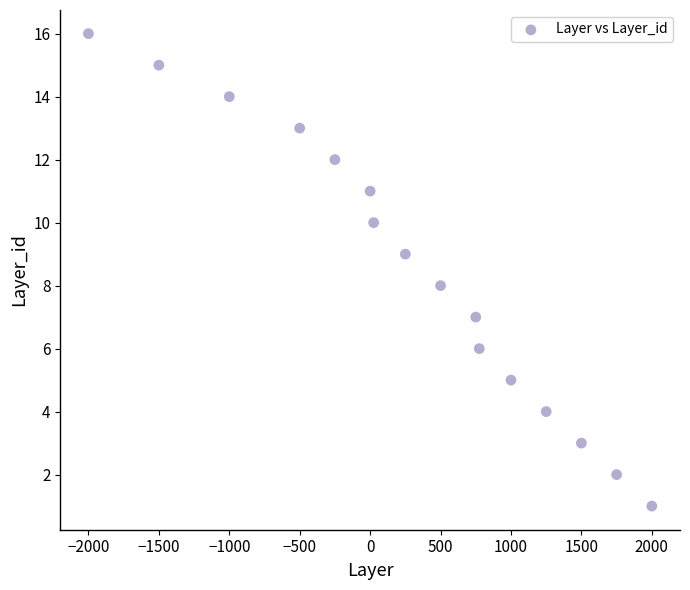

What is the range of Y values (max minus min)?

15